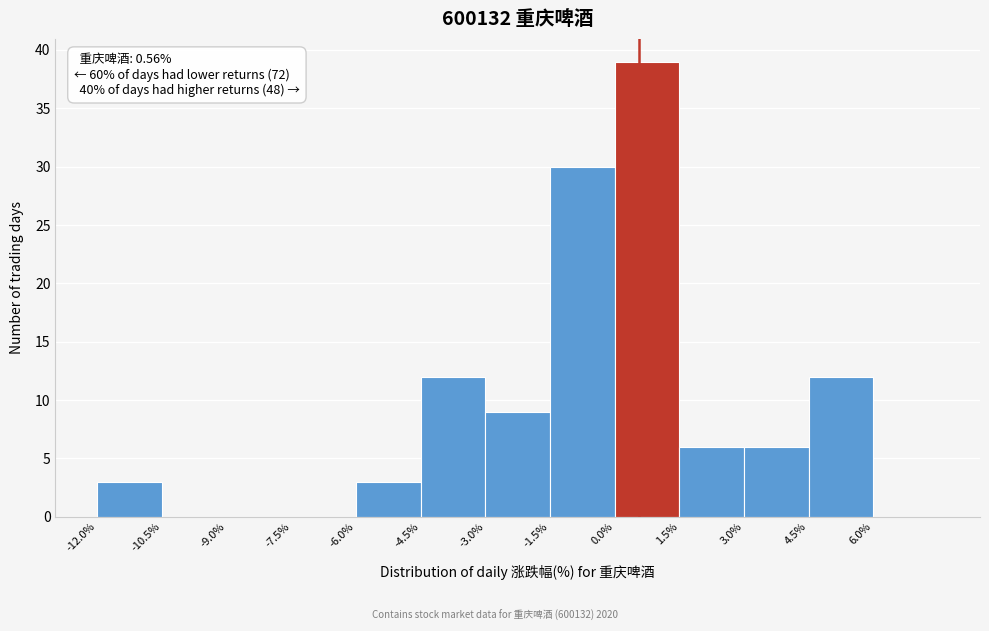

Over which range of the x-axis is the bar tallest?

0.0 to 1.5